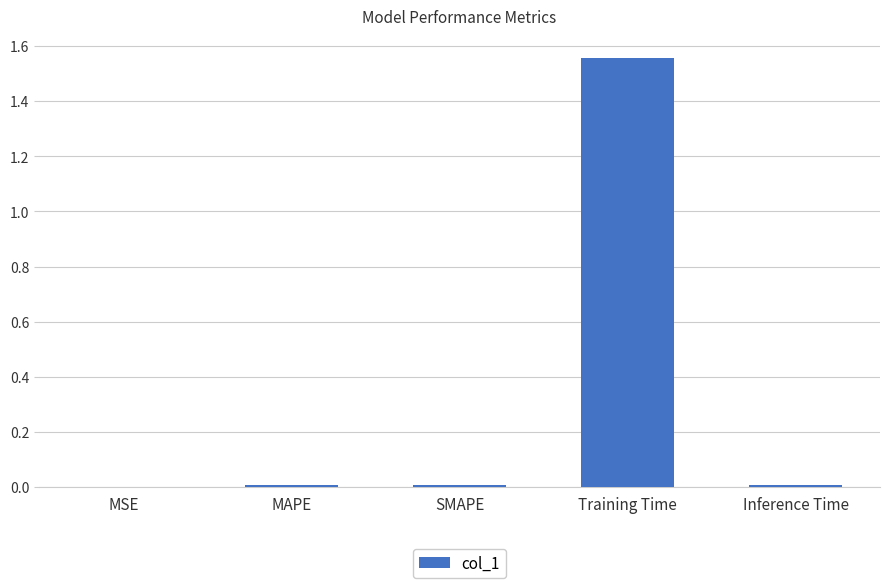

What is the average value?

0.3